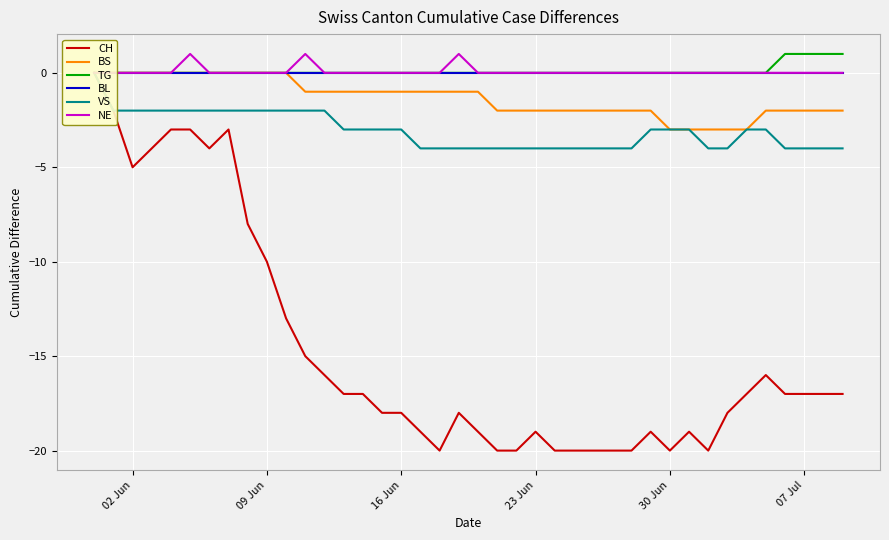

What is the difference between the maximum and minimum values in the VS series?

4